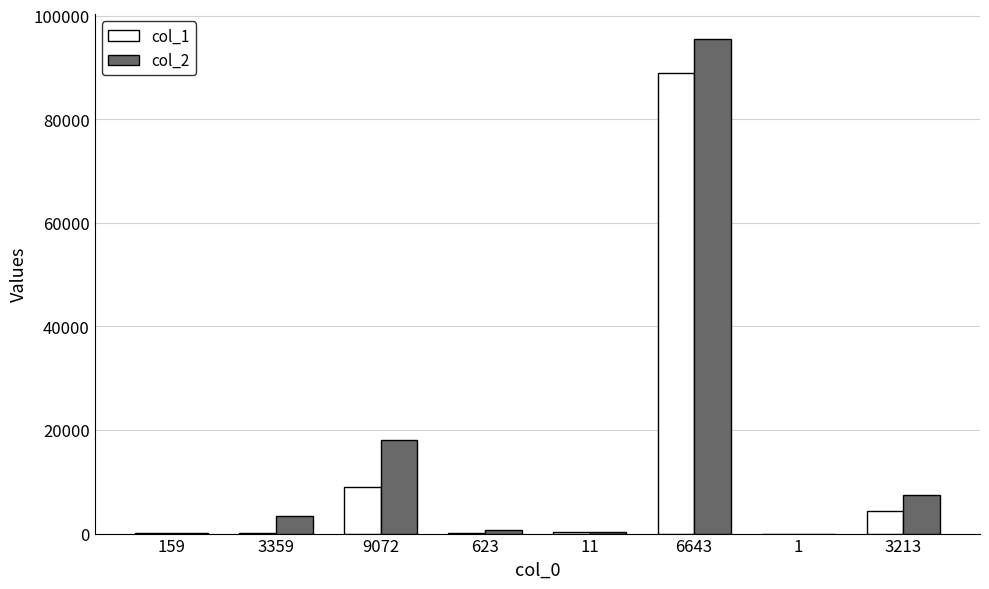

Which series changed the most between 1 and 3213?

col_2